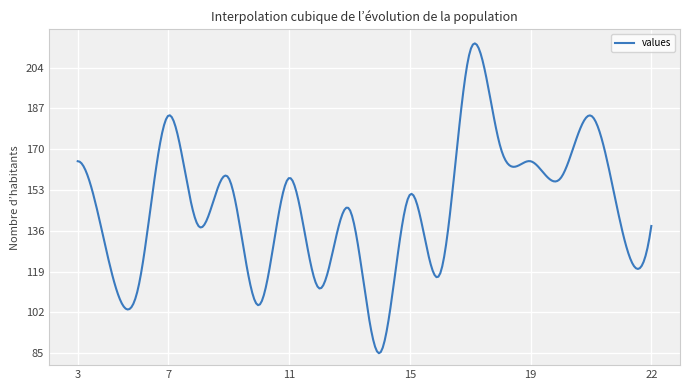

What is the difference between the maximum and minimum values?

129.2